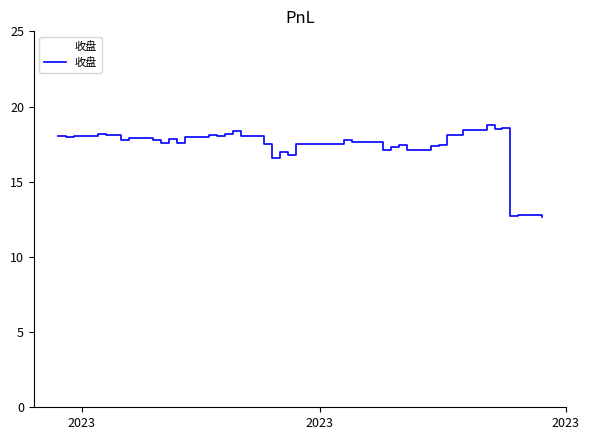

Count the number of data series in this chart.

1